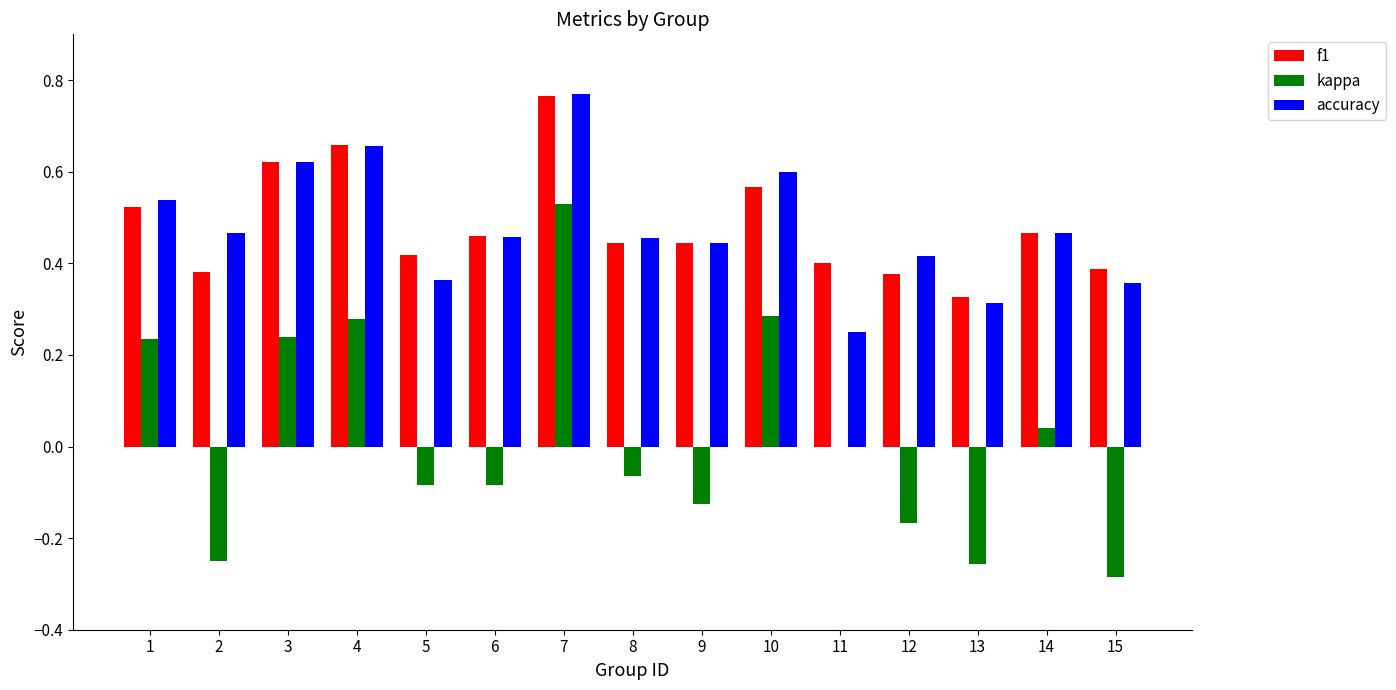

At which label does accuracy reach its peak?

7